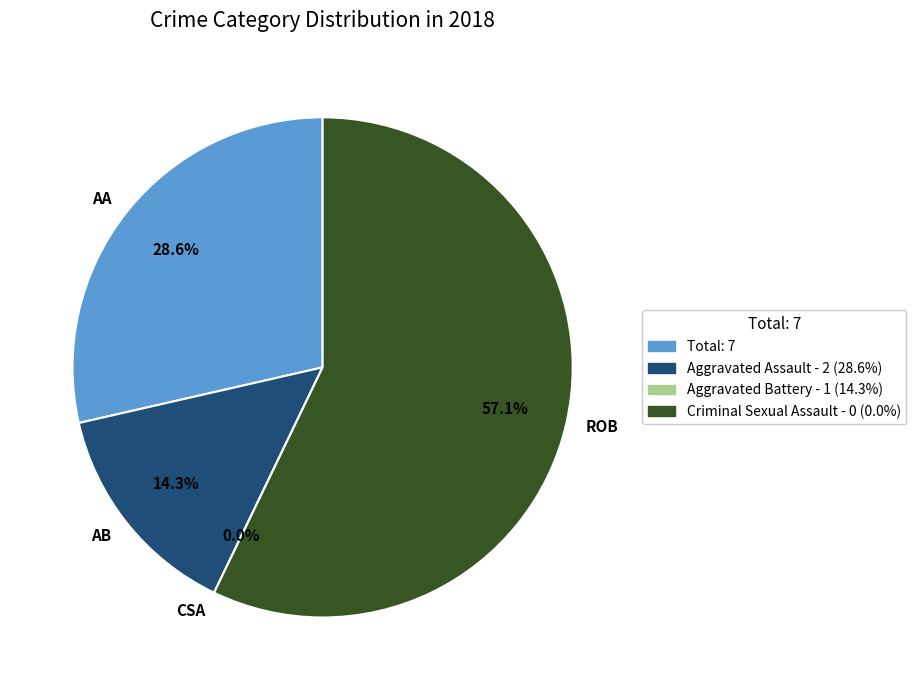

Which slice represents more than half of the pie?

Robbery